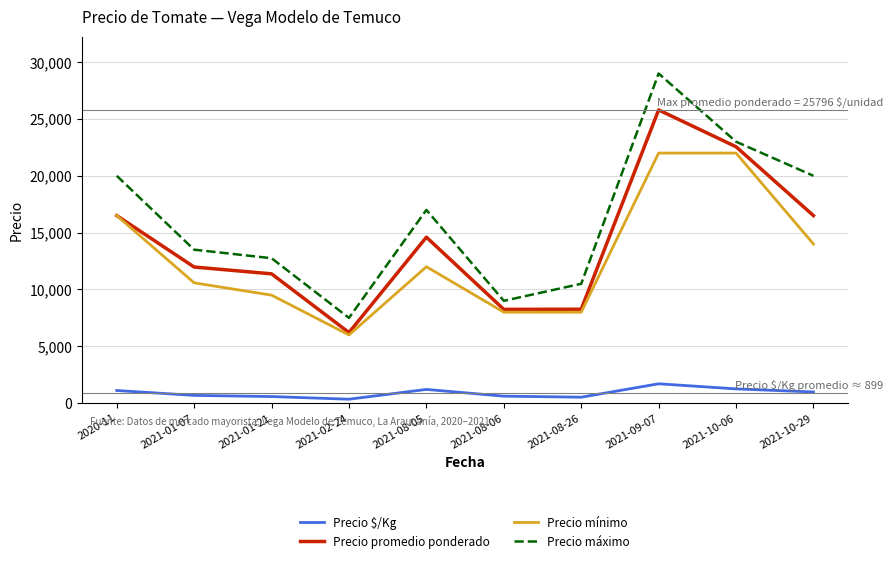

At which category is the sum across all series the highest?

2021-09-07